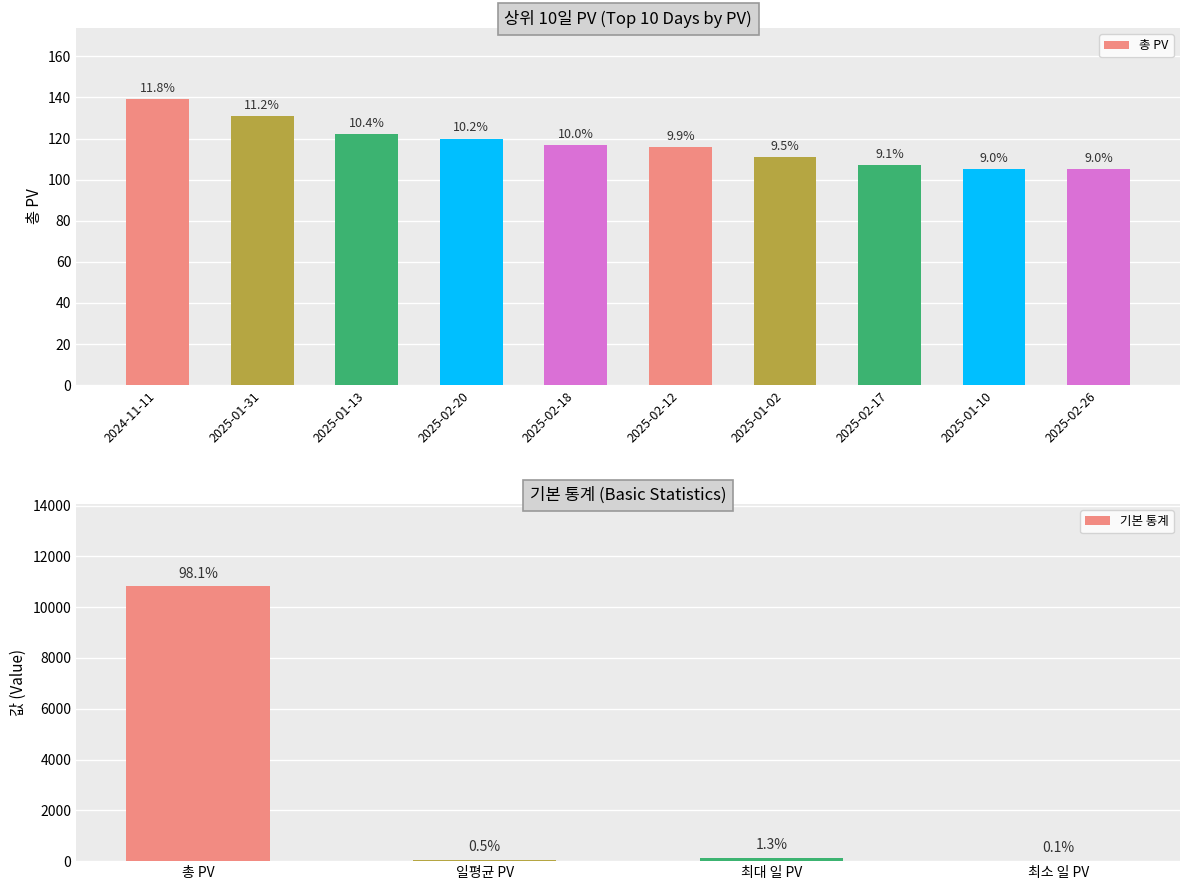

Rank the categories by value from highest to lowest.

2024-11-11, 2025-01-31, 2025-01-13, 2025-02-20, 2025-02-18, 2025-02-12, 2025-01-02, 2025-02-17, 2025-01-10, 2025-02-26